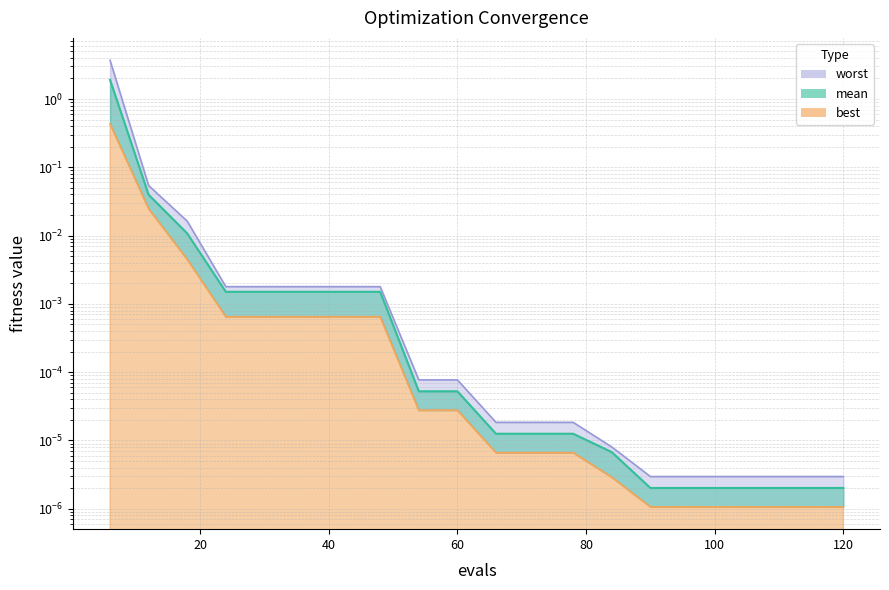

What is the greatest value displayed?

3.7